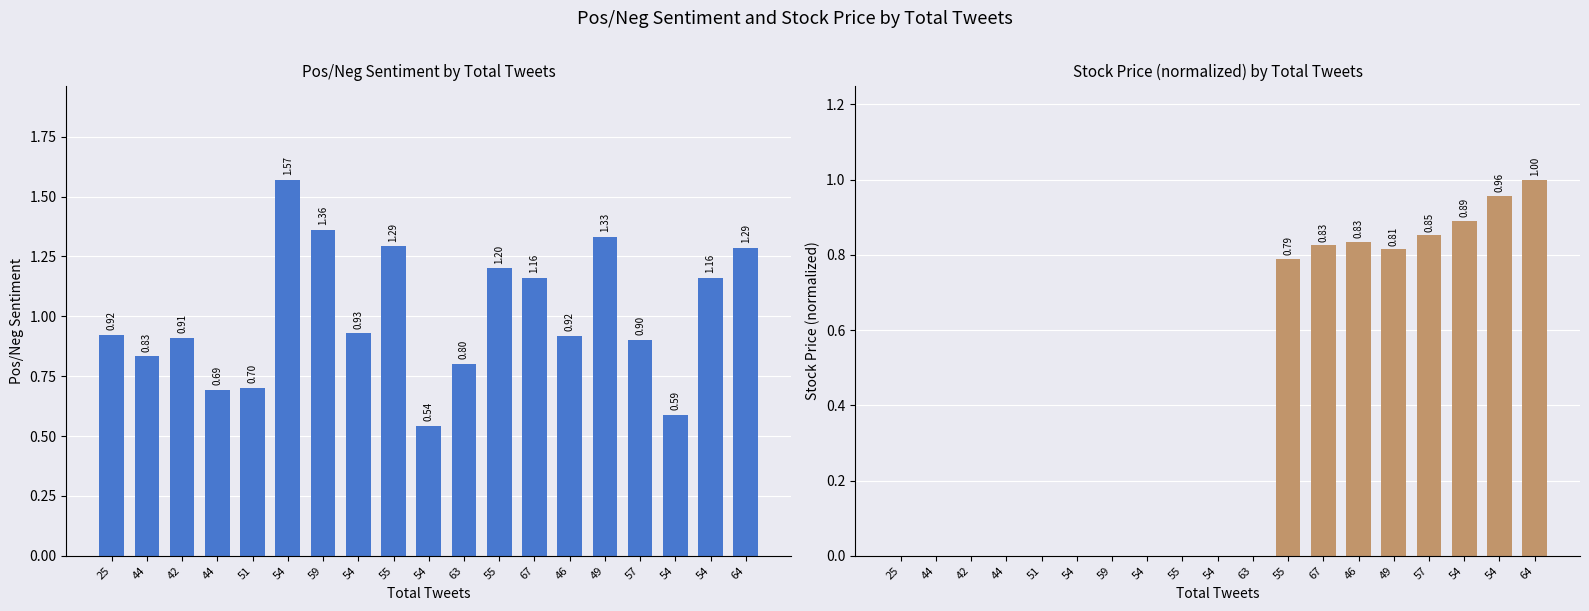

At which label is Stock Price (normalized) closest to 0?

25